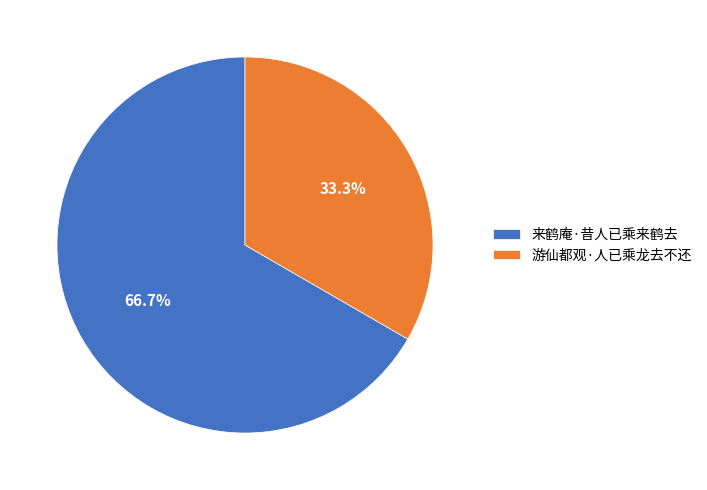

Which slice is the smallest?

游仙都观·人已乘龙去不还